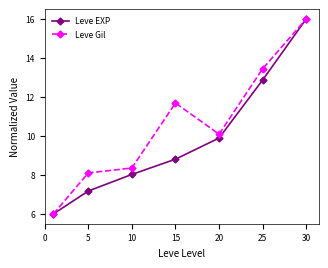

What is the lowest value of the Leve Gil series?

6.0